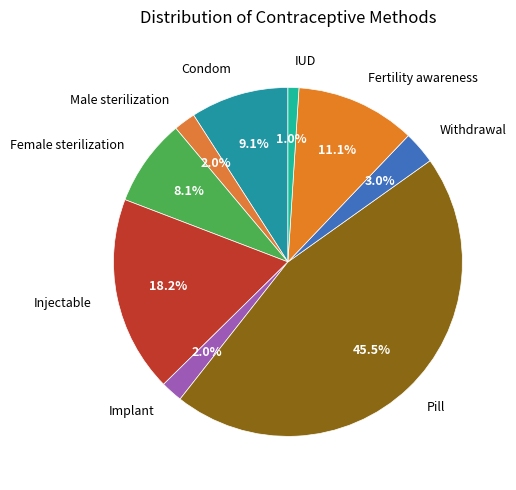

What is the total percentage of IUD and Withdrawal?

4.0%